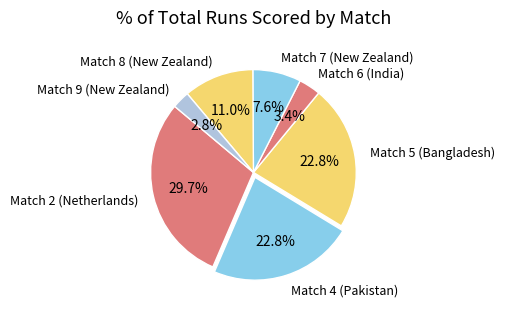

Is it true that Match 5 (Bangladesh) is 35% of the pie?

False